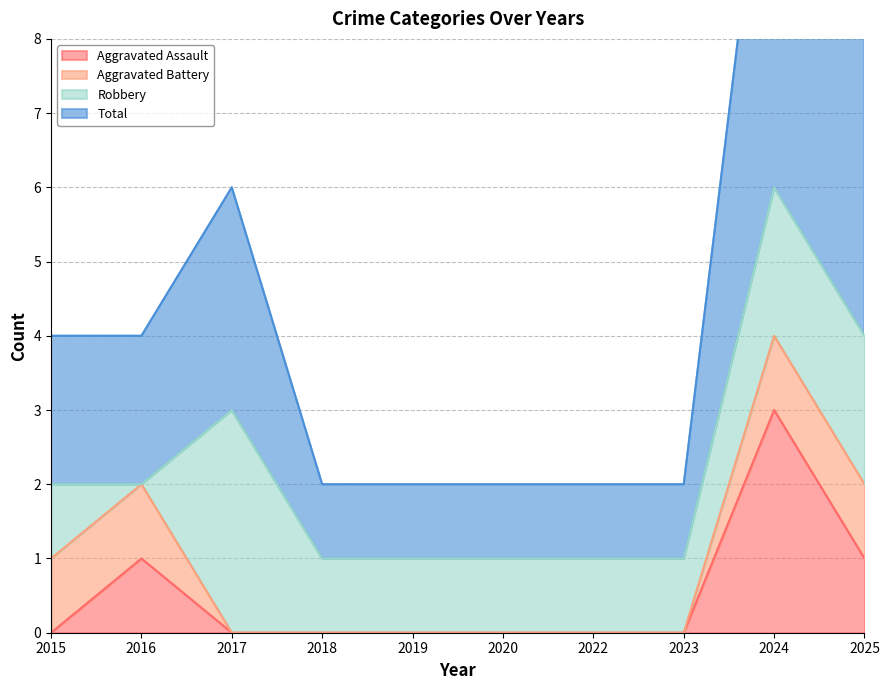

How many Aggravated Assault values are between 0 and 1?

9